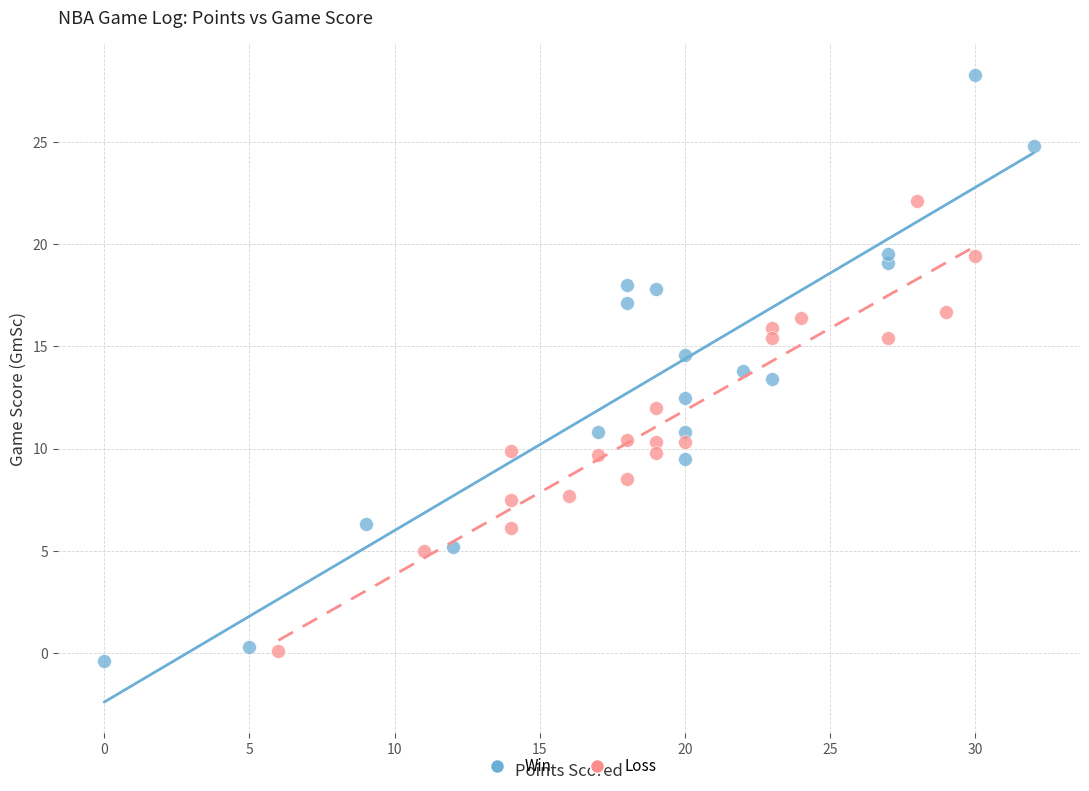

Which series has the widest spread of Y values?

Win